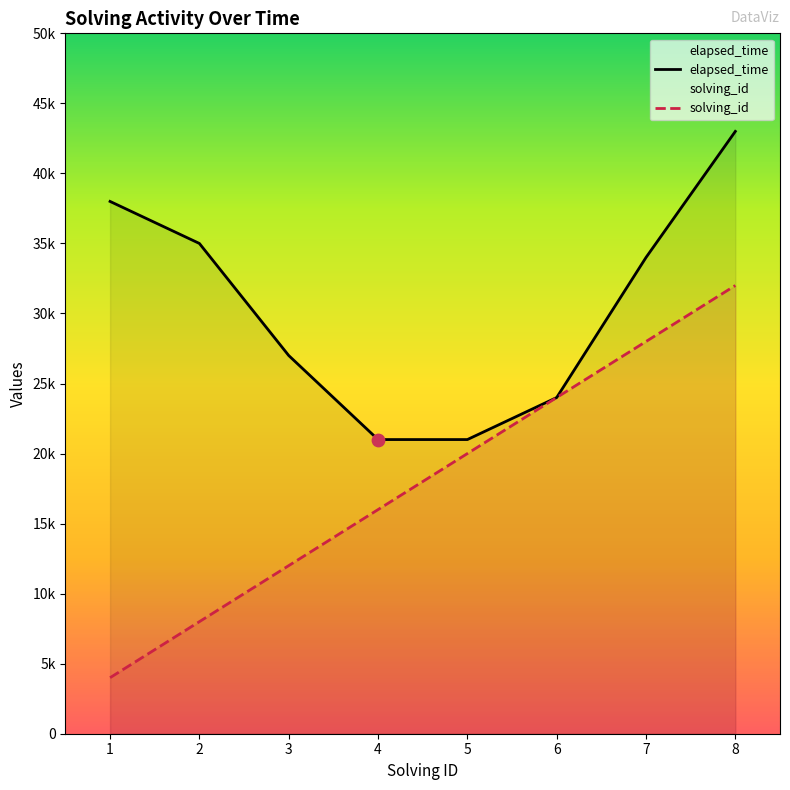

Is the value of elapsed_time at 2 greater than the value of solving_id at 5?

Yes